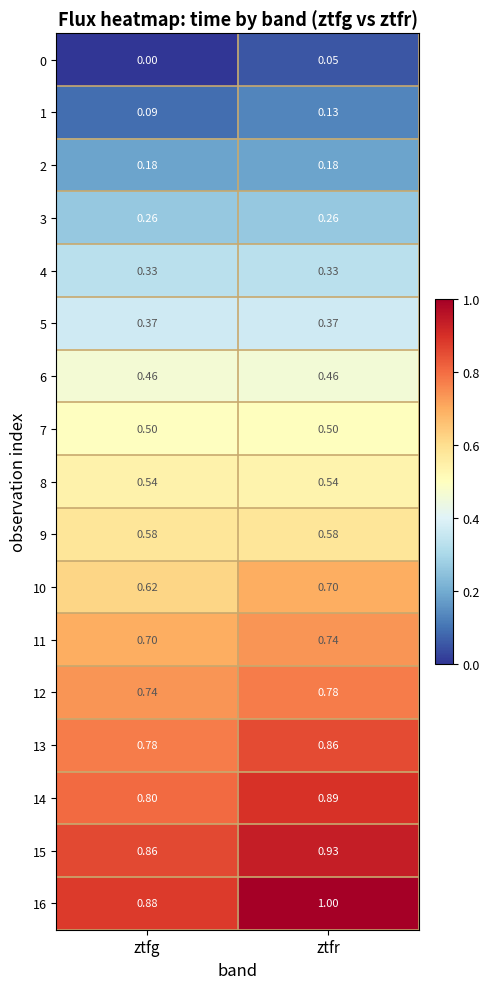

At which category is the sum across all series the highest?

ztfr